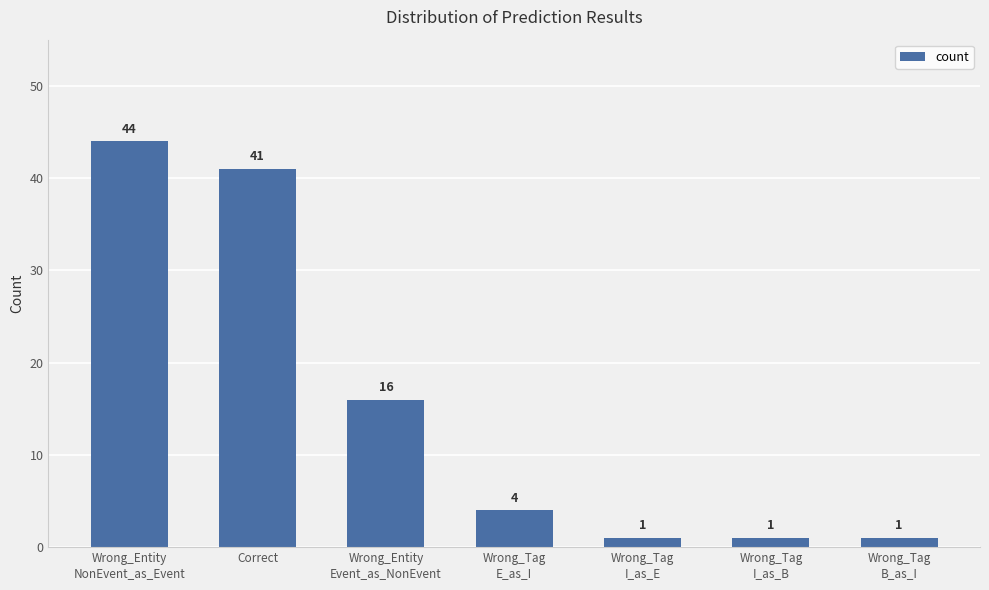

Are the bars grouped side by side (vs. stacked)?

No